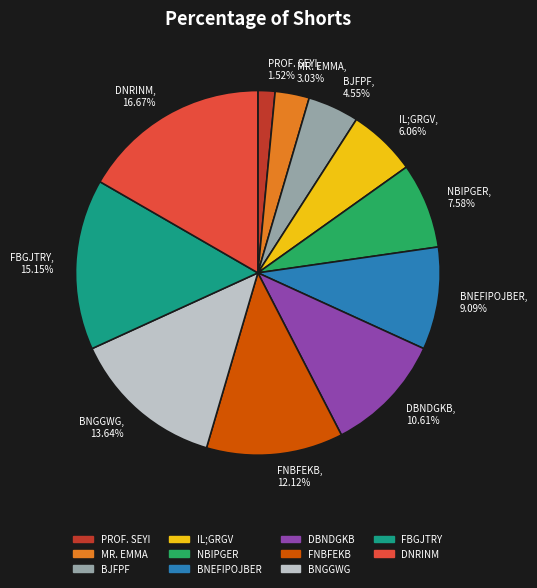

To the nearest percent, what is the difference between the BJFPF and IL;GRGV slice percentages?

2%